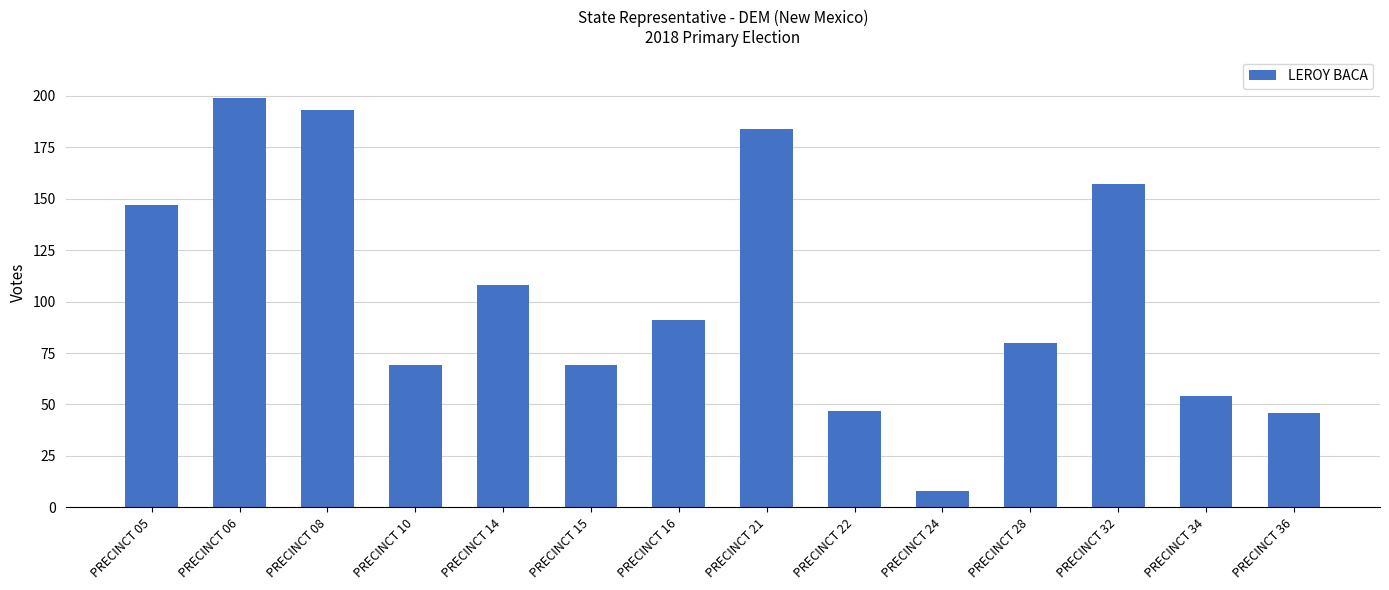

What is the greatest value displayed?

199